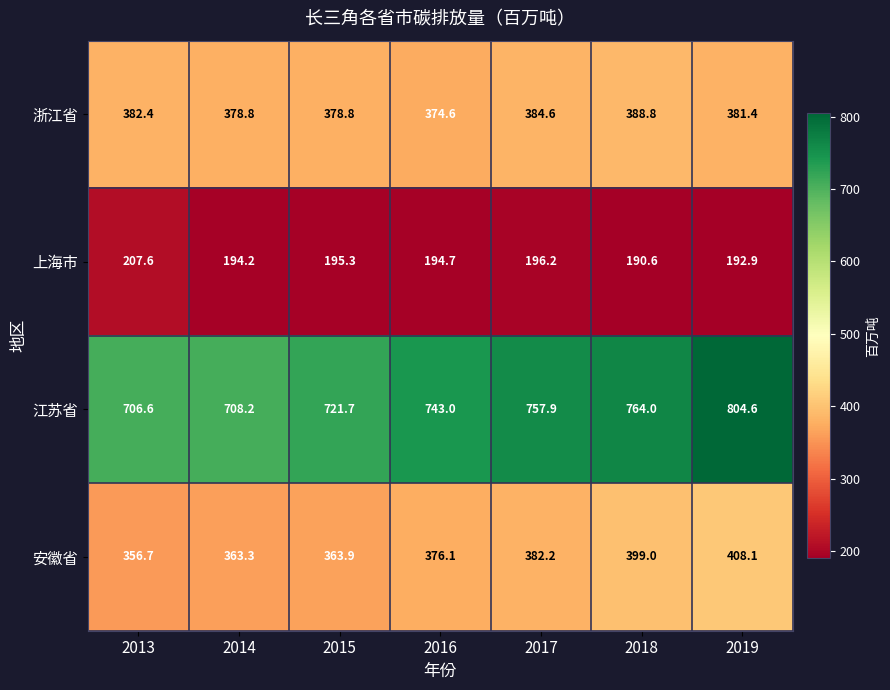

What is the total value across all series at 2017?

1720.9